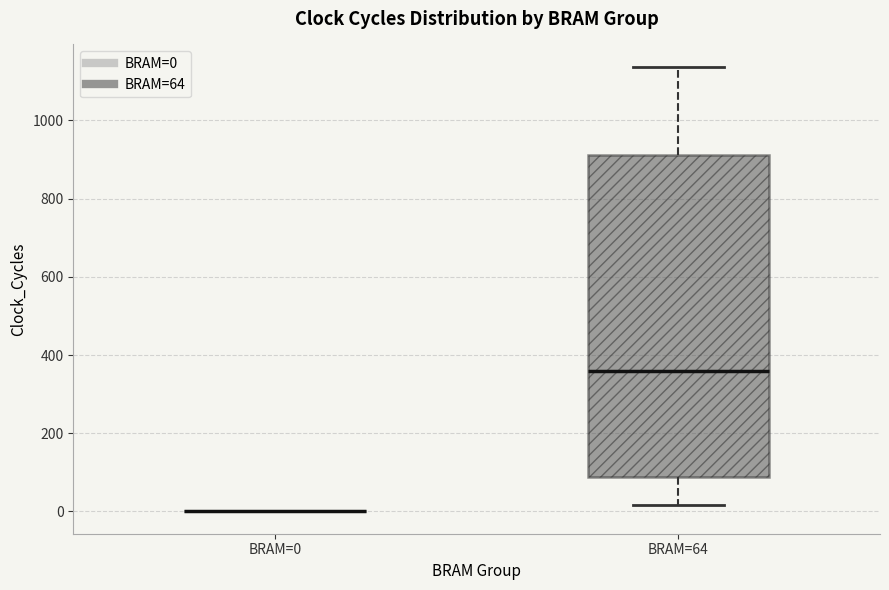

Comparing the boxes themselves (not the whiskers), which one is the tallest?

BRAM=64